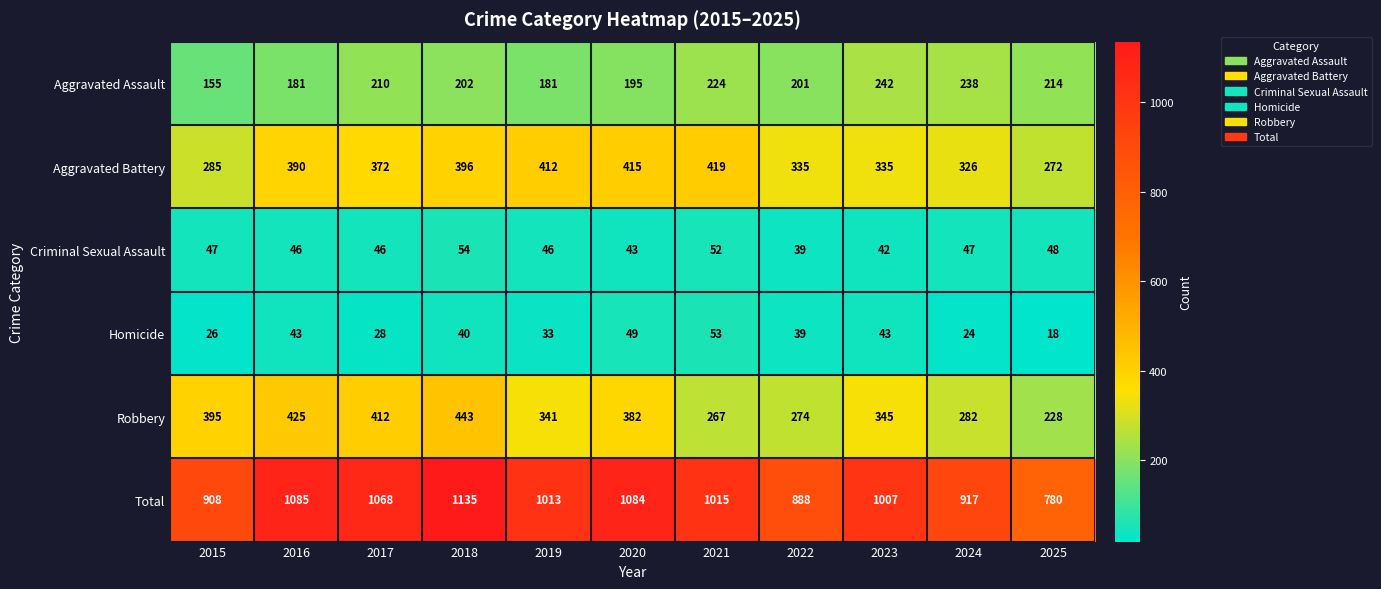

What is the sum of the Robbery values at 2017 and 2019?

753